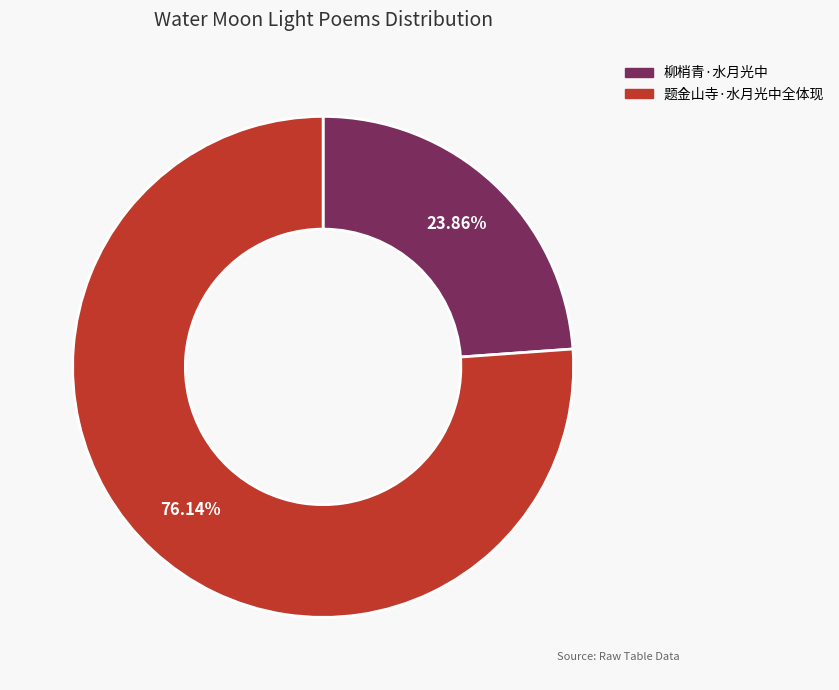

What is the ratio of the value at 题金山寺·水月光中全体现 to the value at 柳梢青·水月光中?

3.2